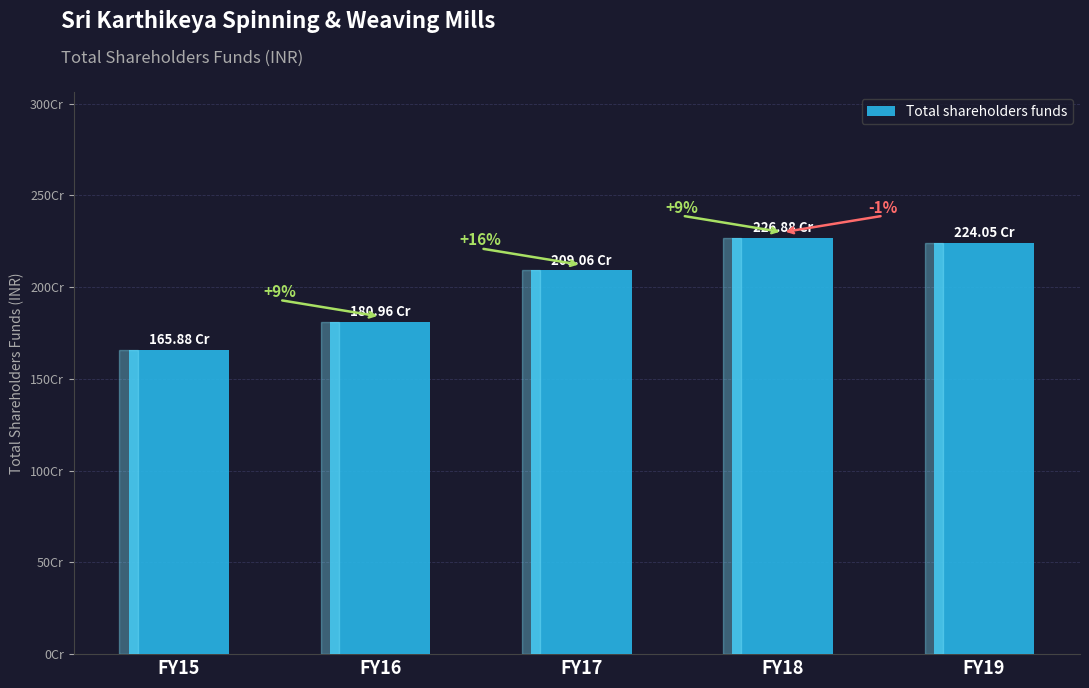

Reading right to left, list all the values displayed in this chart.

2240459780	2268798143	2090584515	1809583161	1658761277